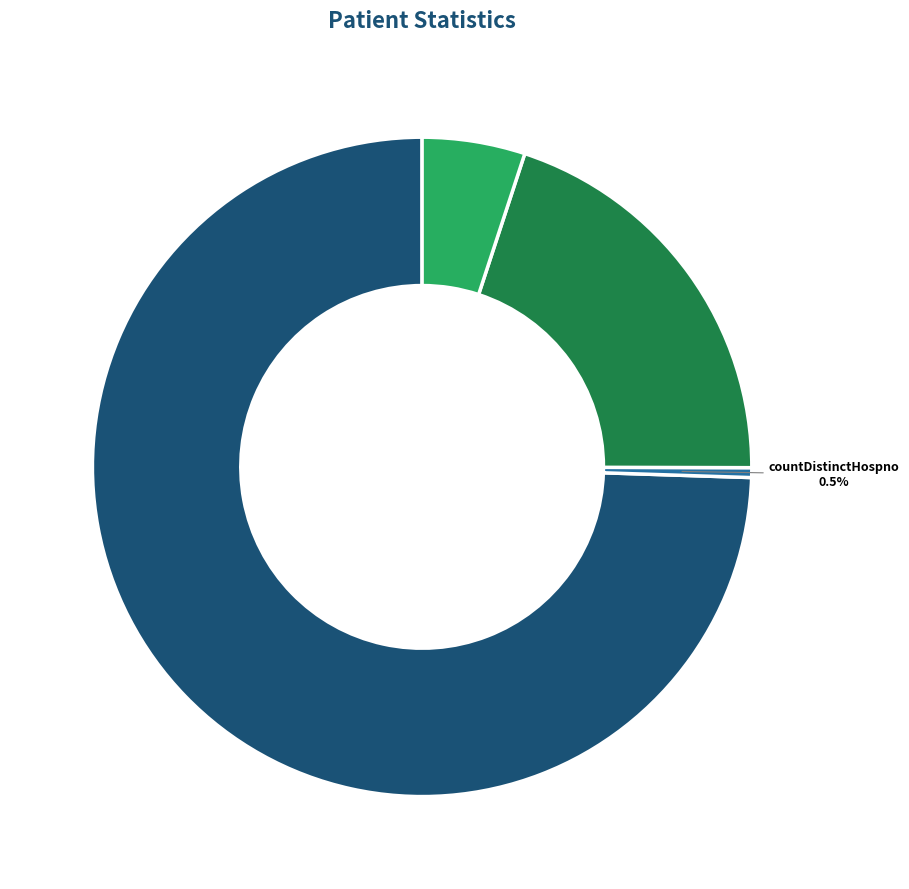

Is there a majority slice in this chart?

Yes